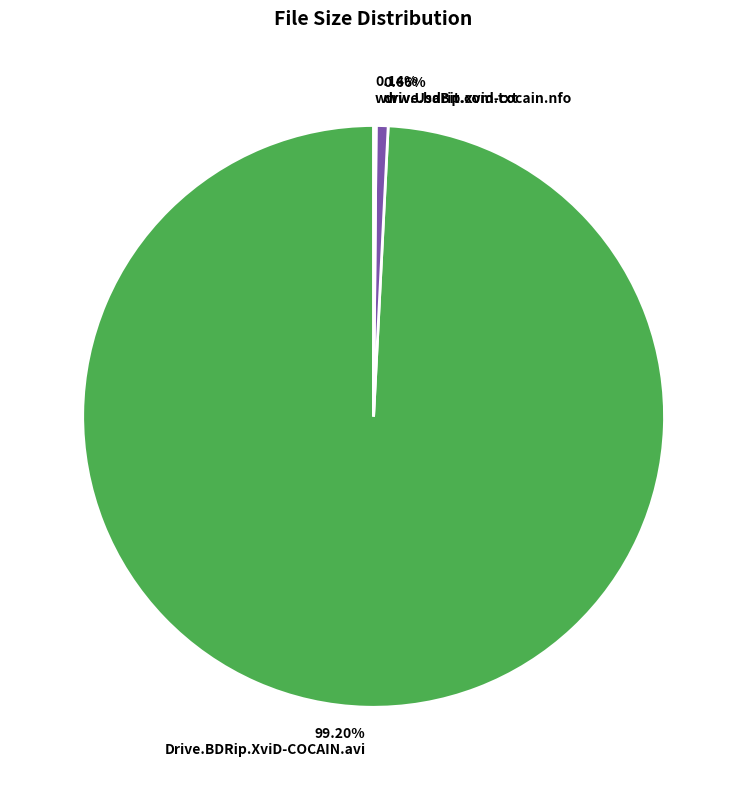

Is there any slice that represents more than half of the pie?

Yes